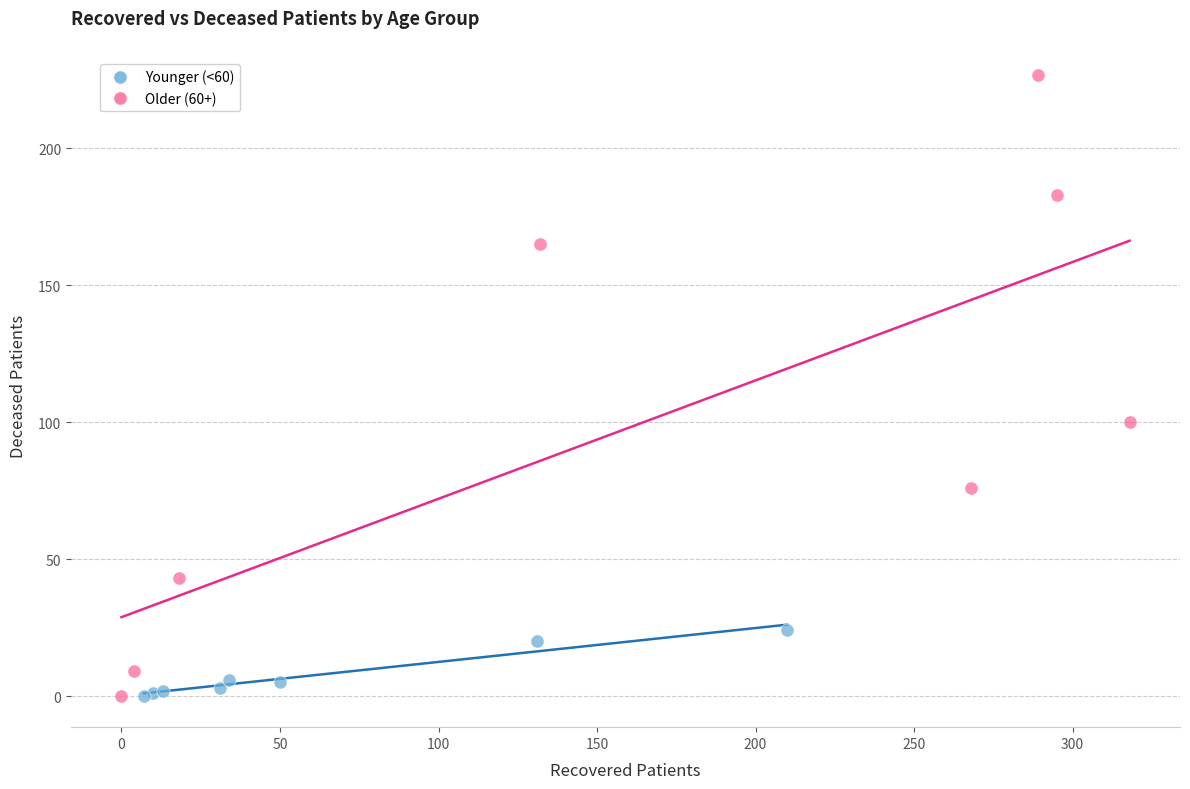

What are all the series names shown in the legend?

Younger (<60), Older (60+)